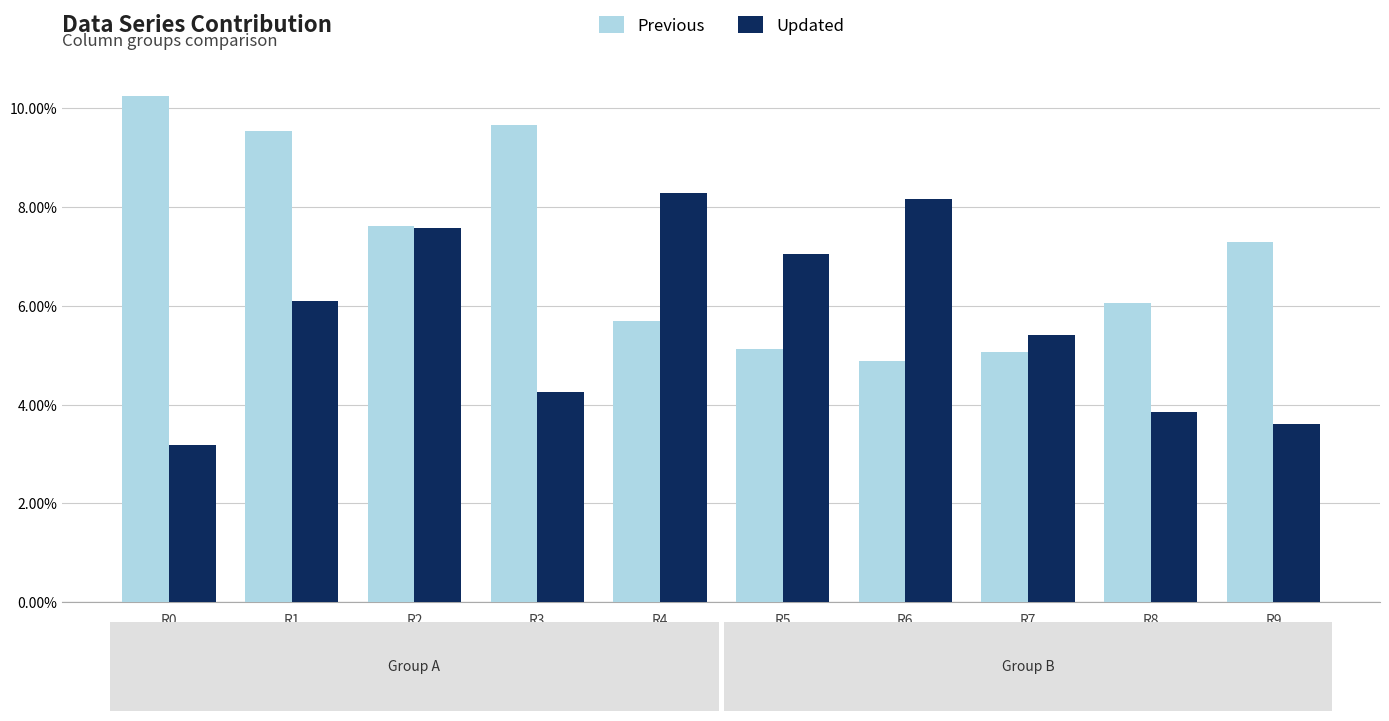

Reading right to left, what are all the values shown in this chart?

Previous: 0.1	0.1	0.1	0.0	0.1	0.1	0.1	0.1	0.1	0.1
Updated: 0.0	0.0	0.1	0.1	0.1	0.1	0.0	0.1	0.1	0.0